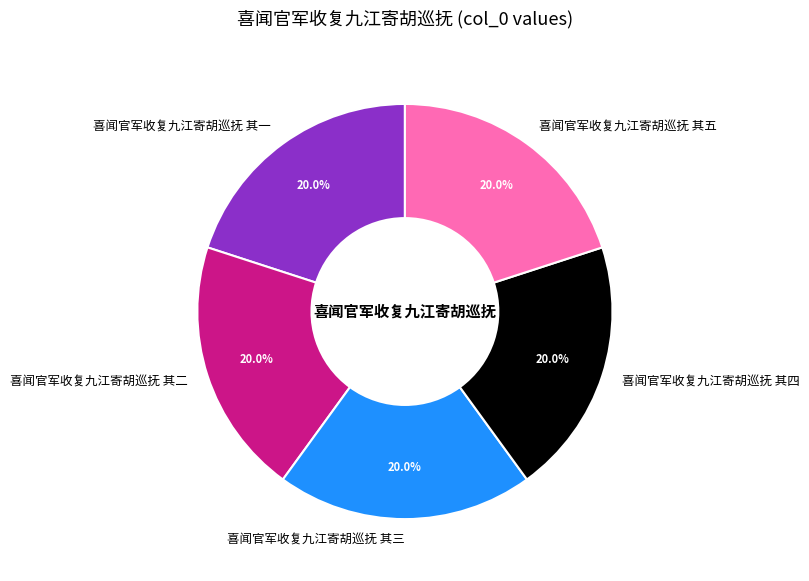

Does 喜闻官军收复九江寄胡巡抚 其五 represent more than half of the total?

No